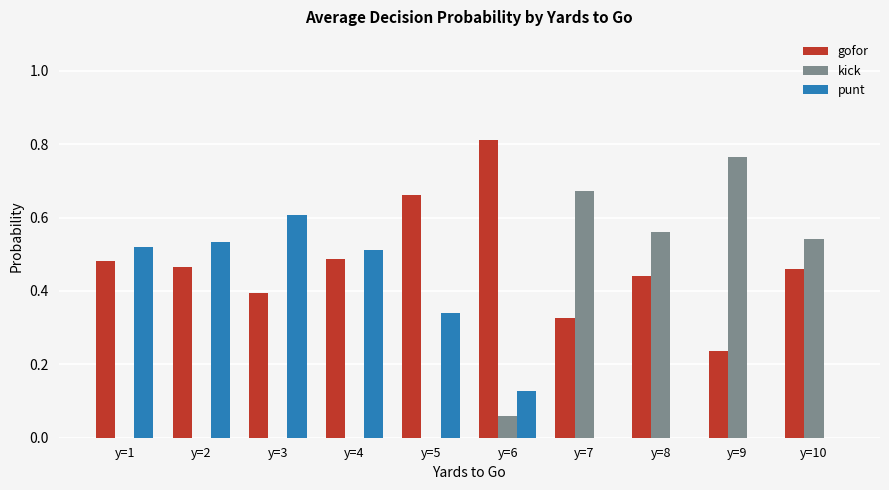

Count the number of categories in the chart.

10